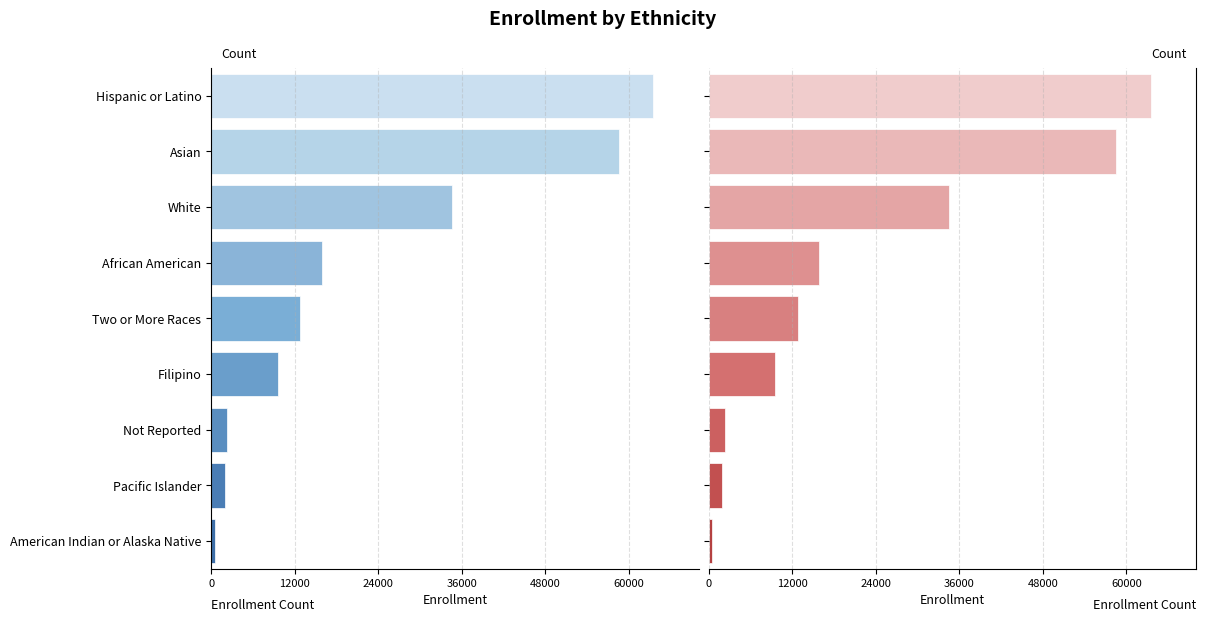

Are the bars horizontal?

Yes